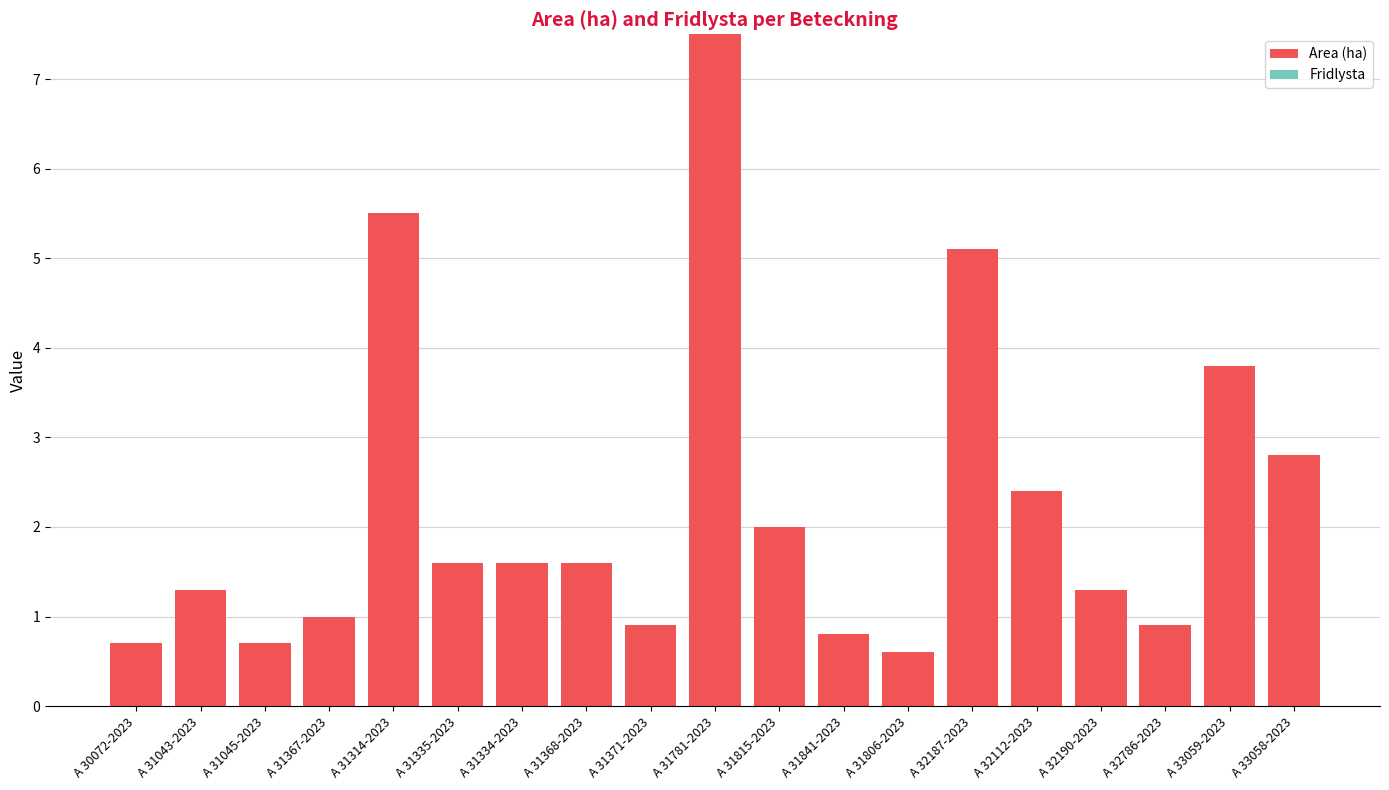

The chart shows a value of 1.6 at A 31335-2023. True or false?

True